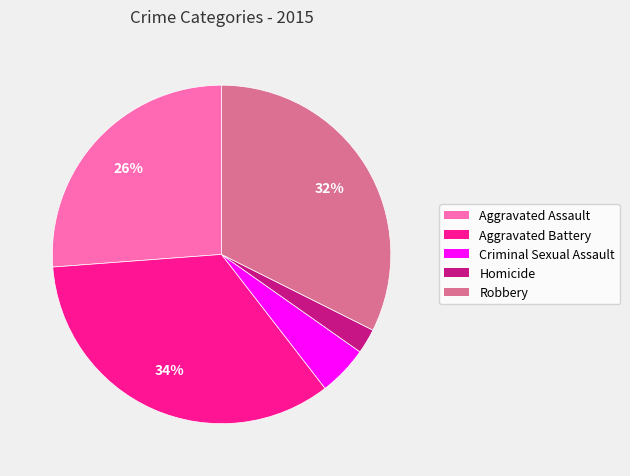

Count the number of slices in the pie.

5